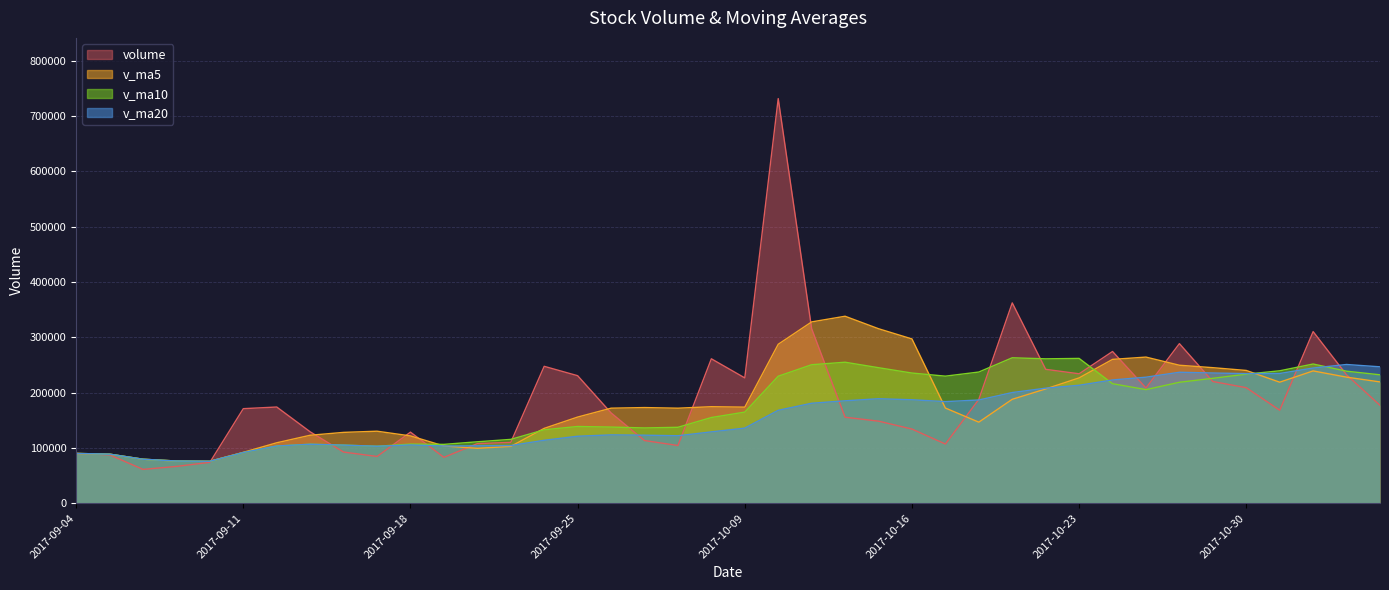

At which category is the sum across all series the highest?

2017-10-10